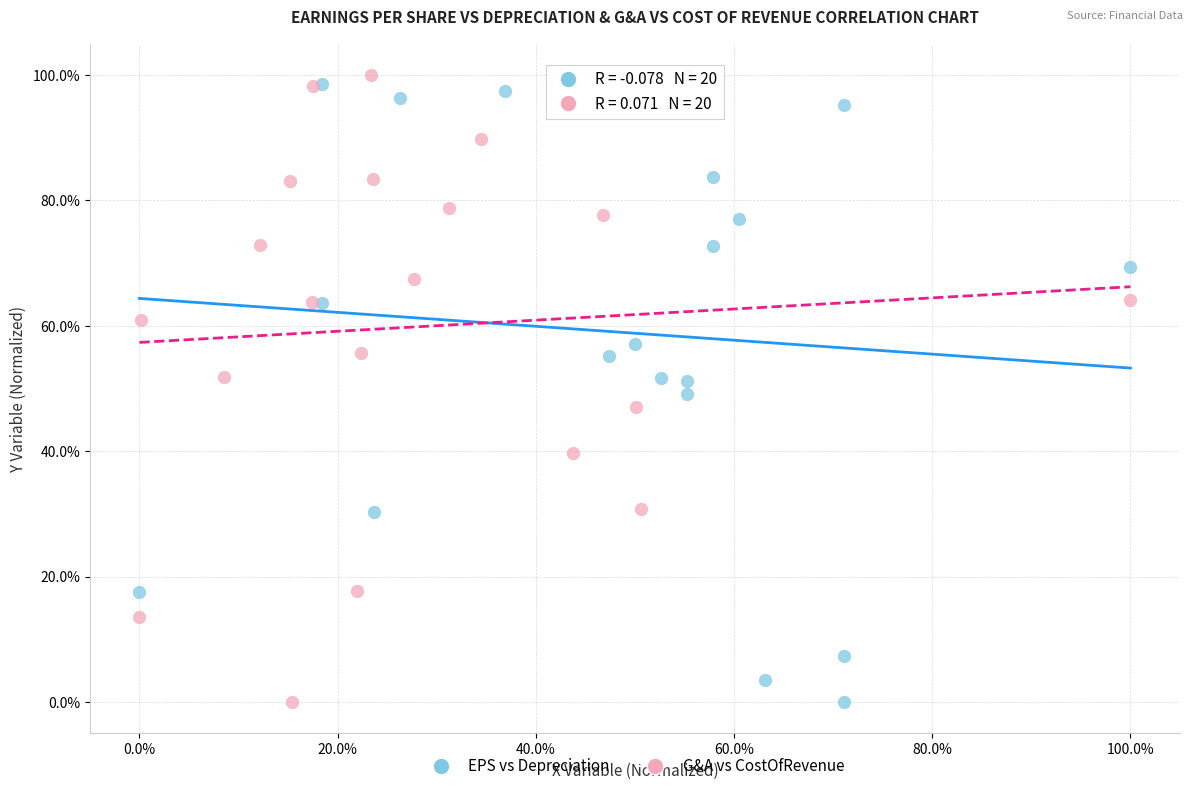

What are all the series names shown in the legend?

EPS vs Depreciation, G&A vs CostOfRevenue